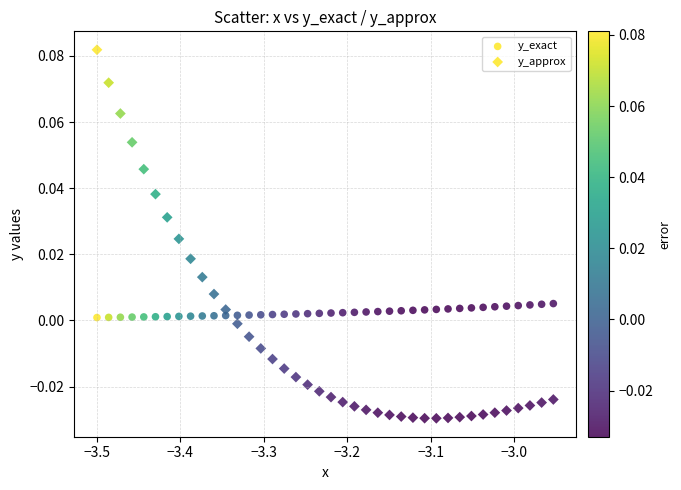

How many points are shown in the scatter plot?

80